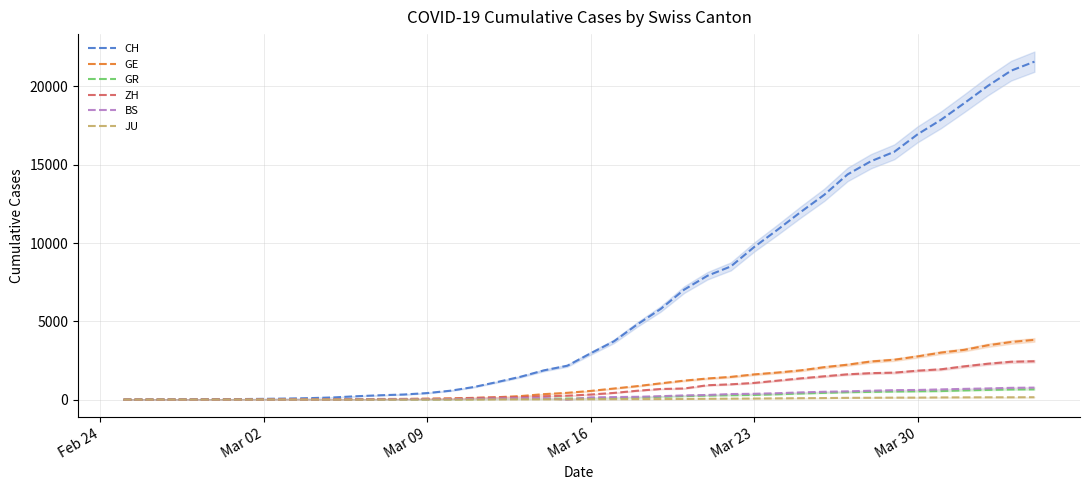

Which series has the largest total across all categories?

CH